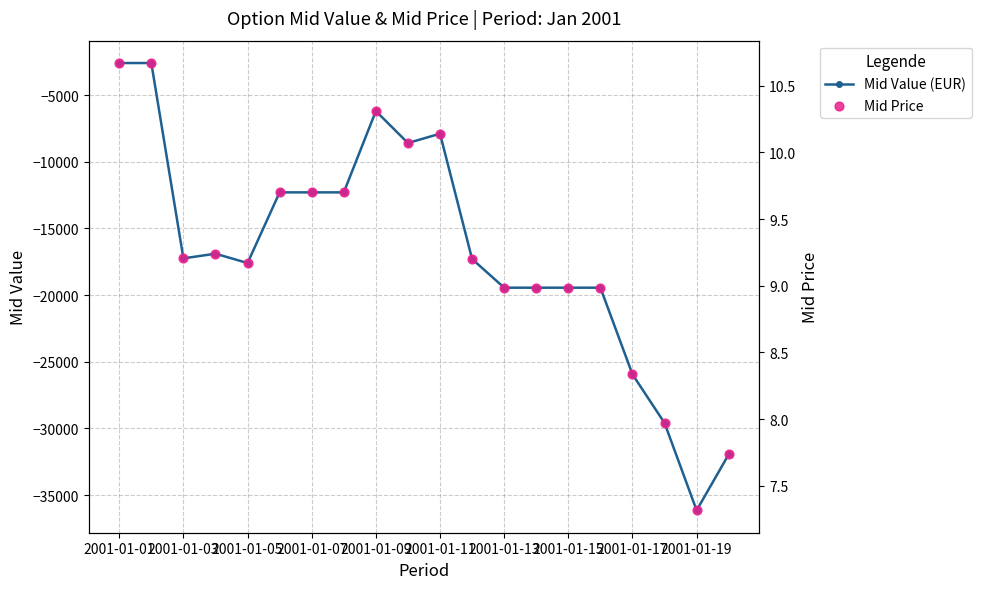

What is the highest value of the Mid Value (EUR) series?

-2600.0